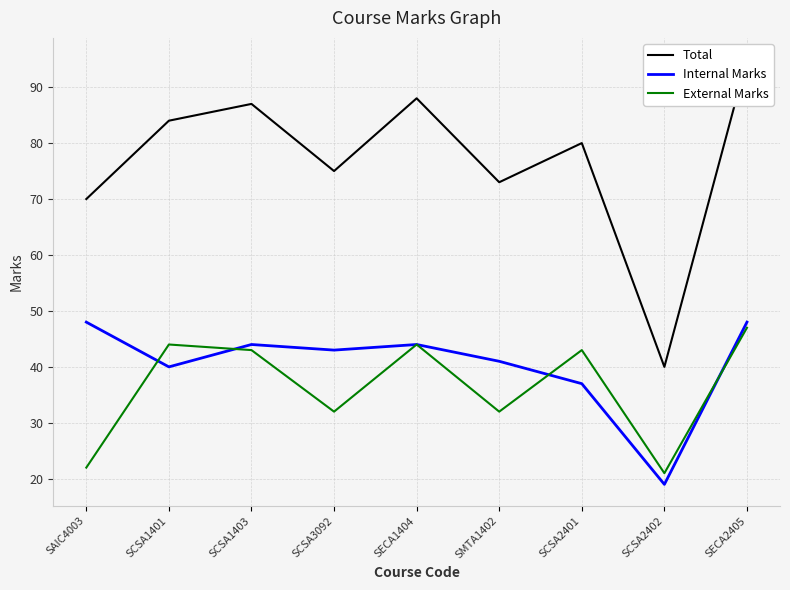

Read the Internal Marks value at SCSA1403.

44